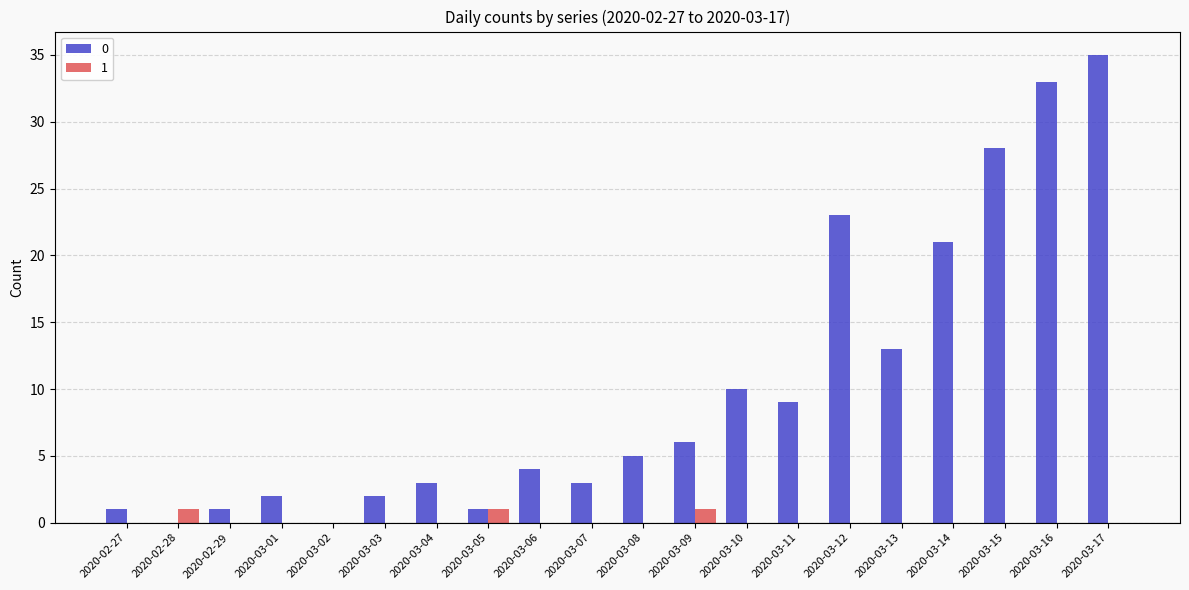

At which label does 0 reach its peak?

2020-03-17